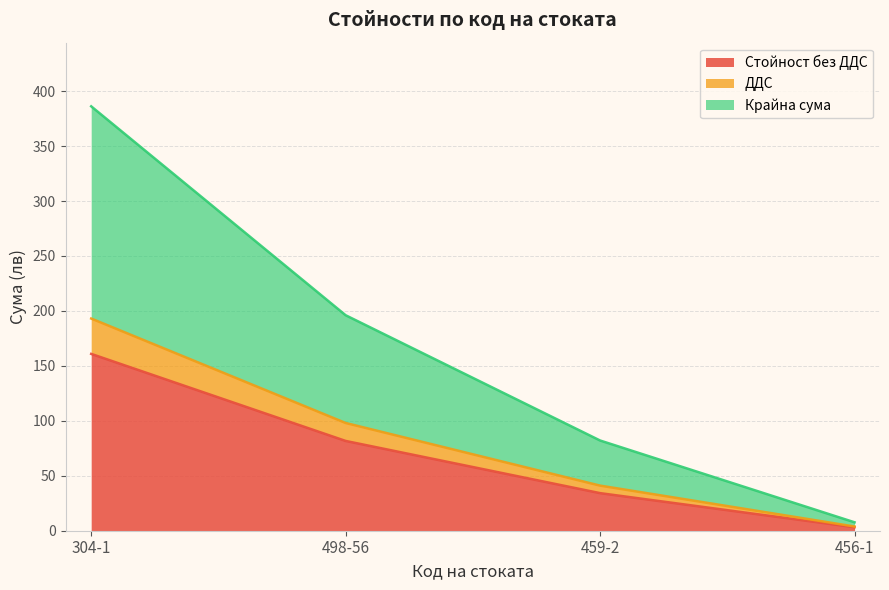

Reading left to right, list all the values displayed in this chart.

Стойност без ДДС: 160.9	81.7	34.2	3.2
ДДС: 193.1	98.0	41.0	3.8
Крайна сума: 386.1	196.1	82.1	7.7